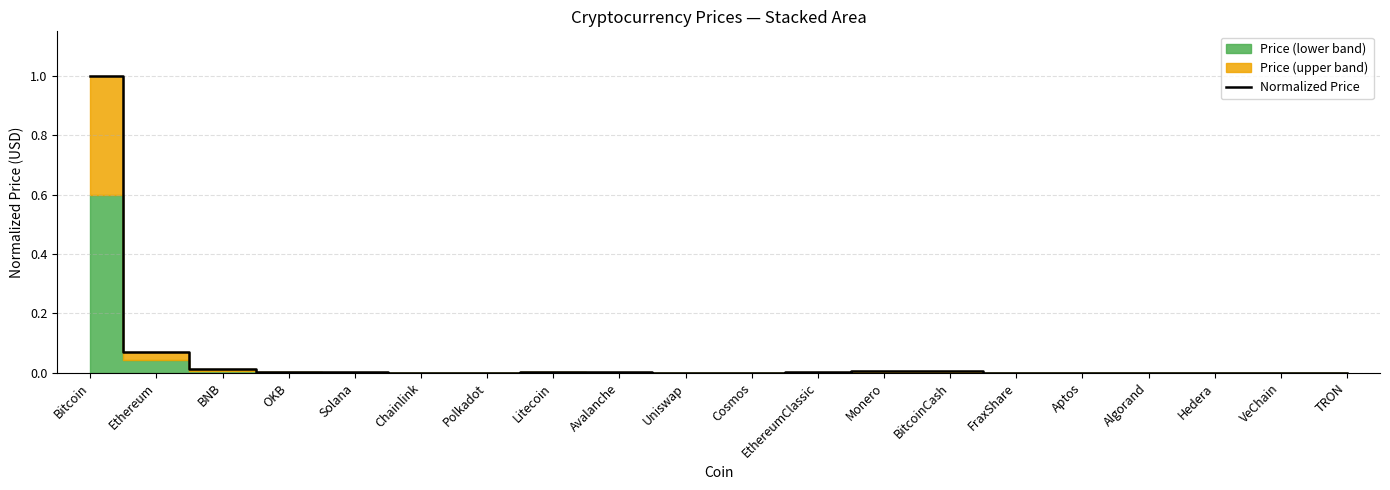

Where is the first local minimum?

Polkadot